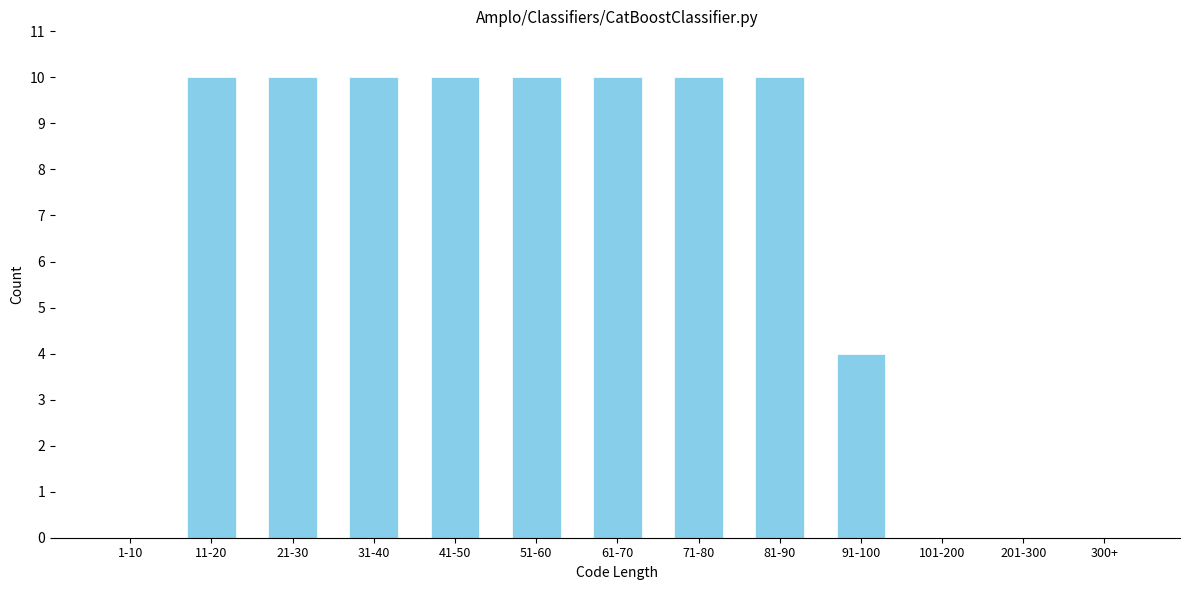

Reading left to right, extract all data points from this chart.

1-10=0	11-20=10	21-30=10	31-40=10	41-50=10	51-60=10	61-70=10	71-80=10	81-90=10	91-100=4	101-200=0	201-300=0	300+=0